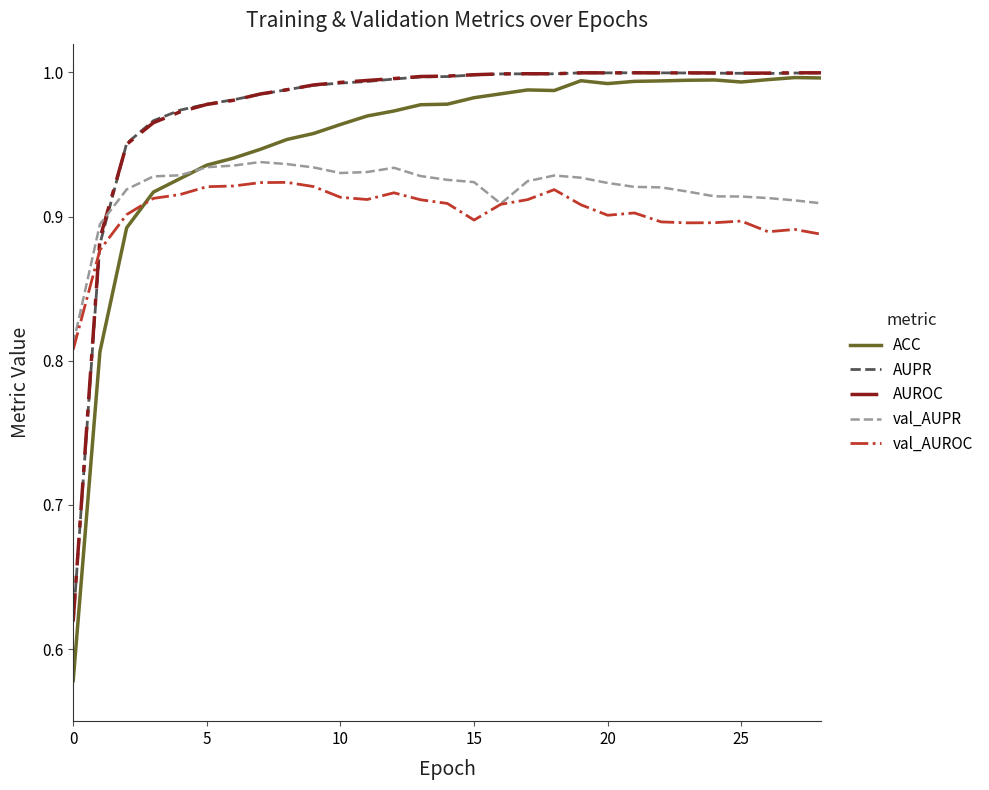

How many val_AUPR values are between 0 and 1?

29